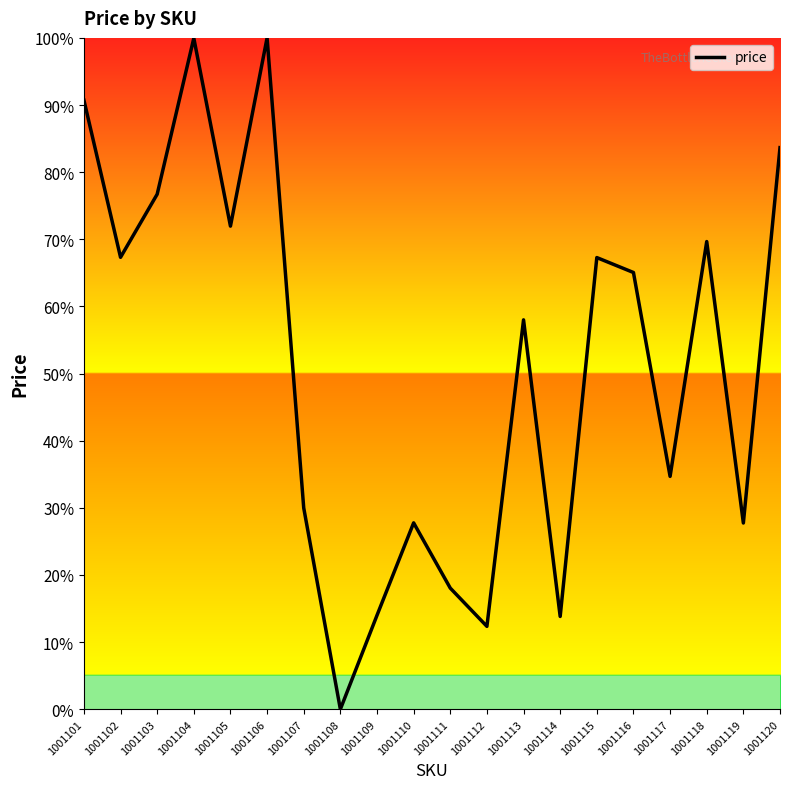

True or false: the data shows 69.7 at 1001118.

True